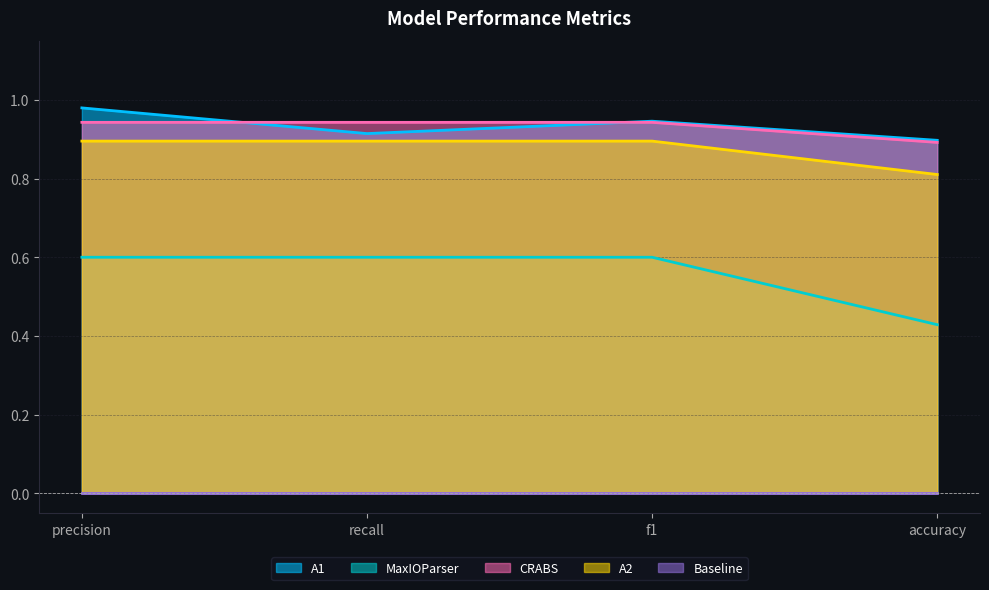

What is the maximum value shown in the chart?

1.0